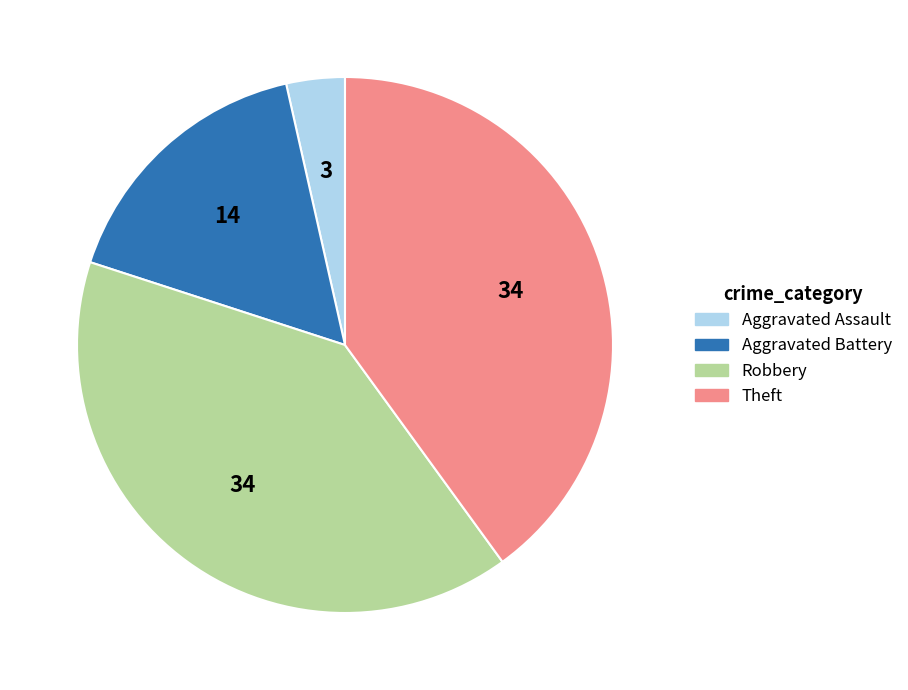

True or false: Robbery accounts for 40% of the total.

True